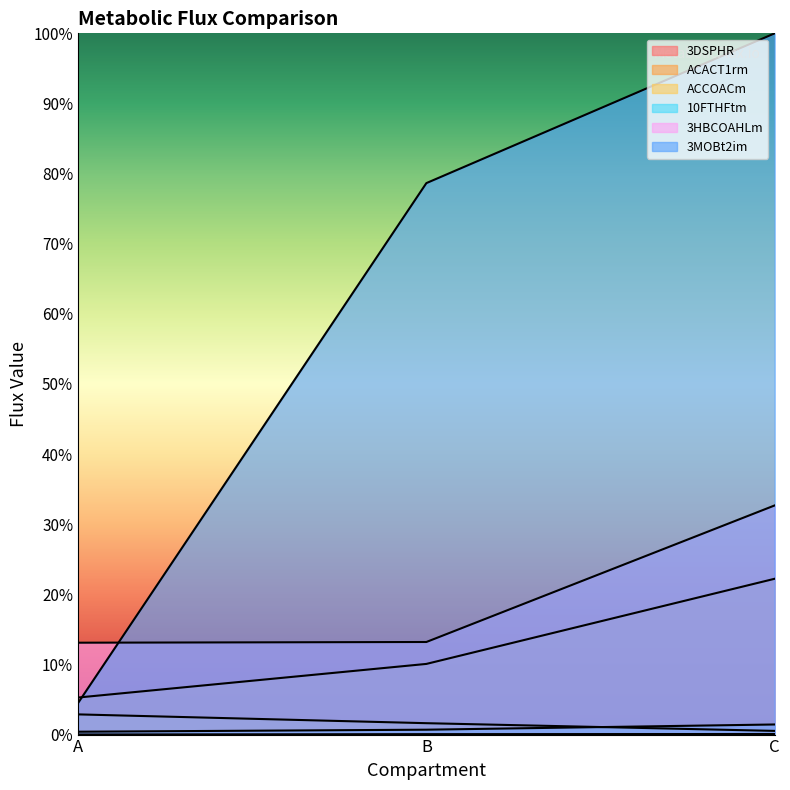

What are all the series names shown in the legend?

3DSPHR, ACACT1rm, ACCOACm, 10FTHFtm, 3HBCOAHLm, 3MOBt2im